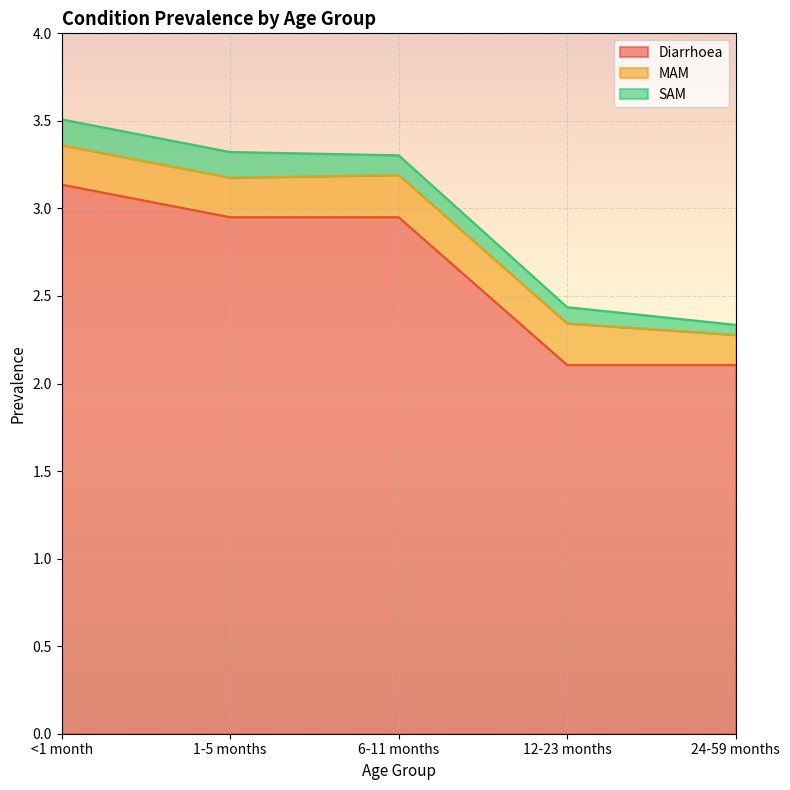

Reading left to right, list all the values displayed in this chart.

Diarrhoea: <1 month=3.1	1-5 months=2.9	6-11 months=2.9	12-23 months=2.1	24-59 months=2.1
MAM: <1 month=0.2	1-5 months=0.2	6-11 months=0.2	12-23 months=0.2	24-59 months=0.2
SAM: <1 month=0.1	1-5 months=0.1	6-11 months=0.1	12-23 months=0.1	24-59 months=0.1